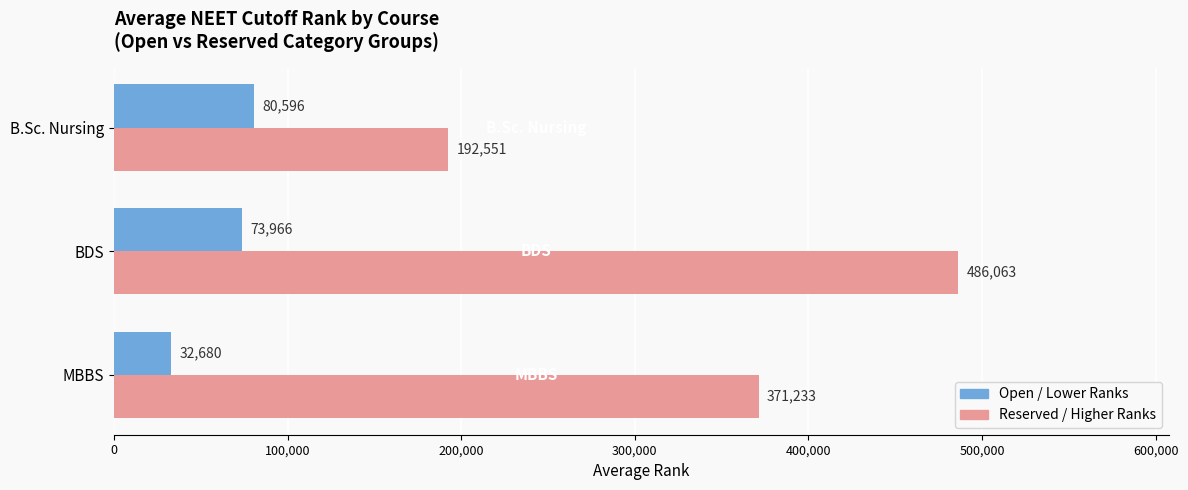

Which series has the largest range (max minus min)?

Reserved / Higher Ranks